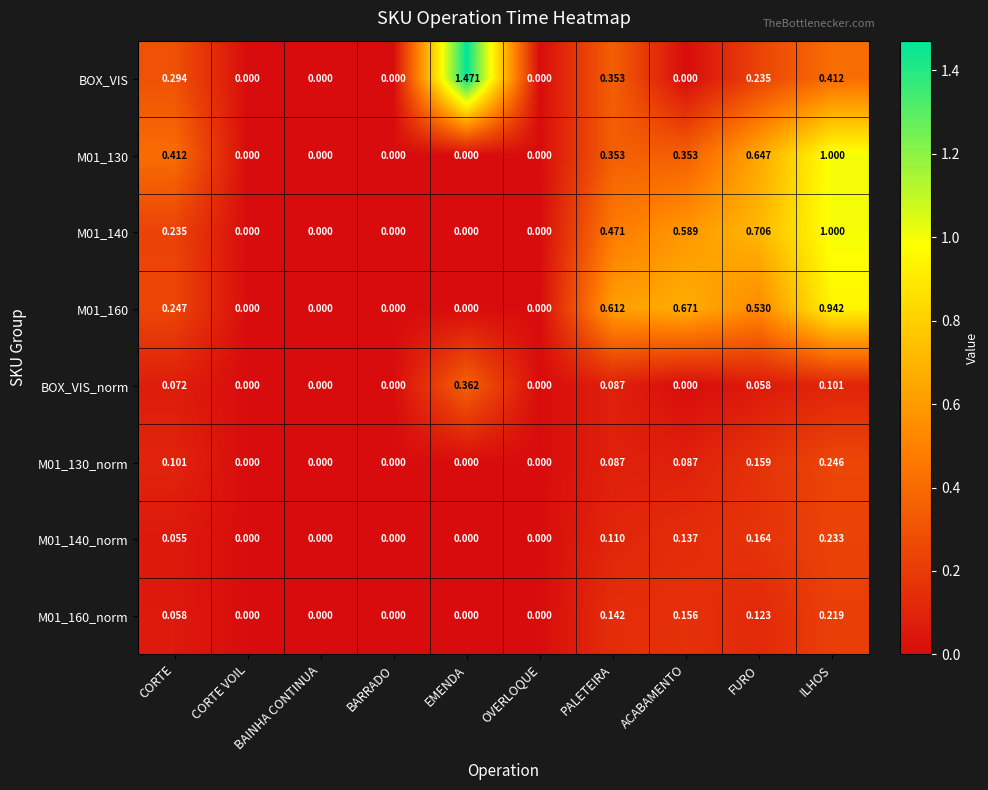

Which series has the largest range (max minus min)?

BOX_VIS